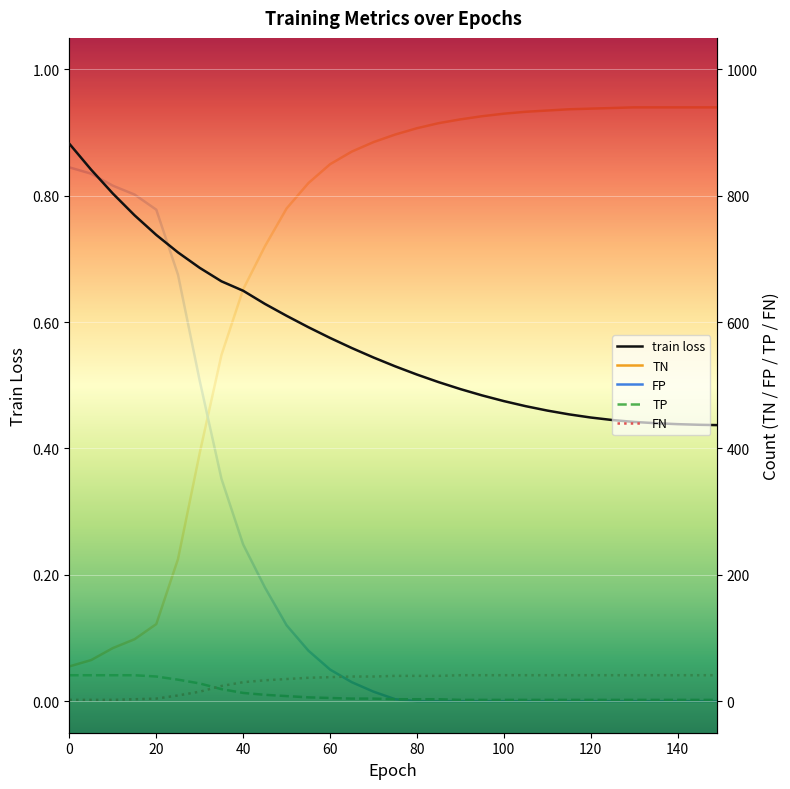

Which series has the largest range (max minus min)?

TN